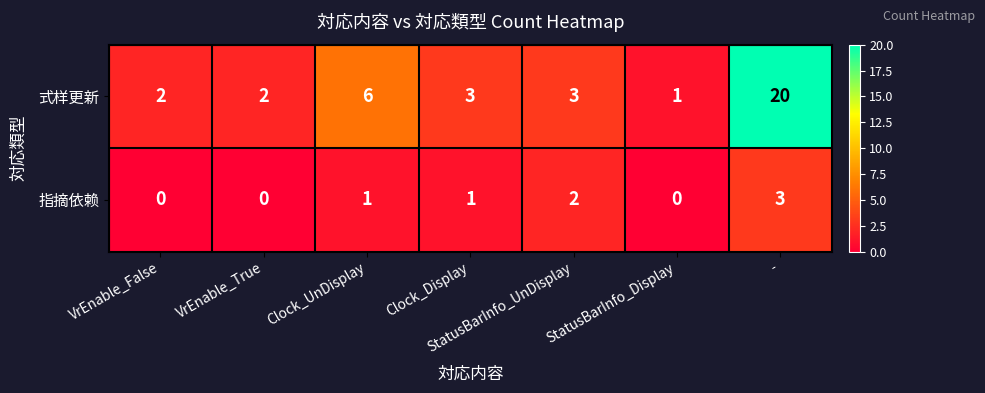

At which category does the chart reach its peak across all series?

-